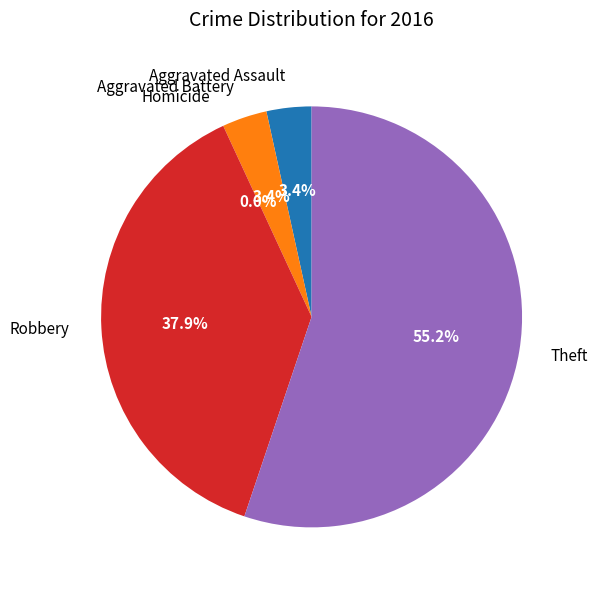

What is the majority slice?

Theft